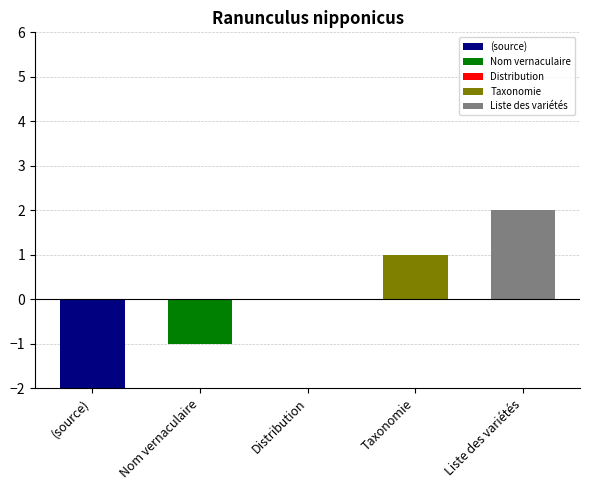

The value at Liste des variétés is 6. True or false?

False